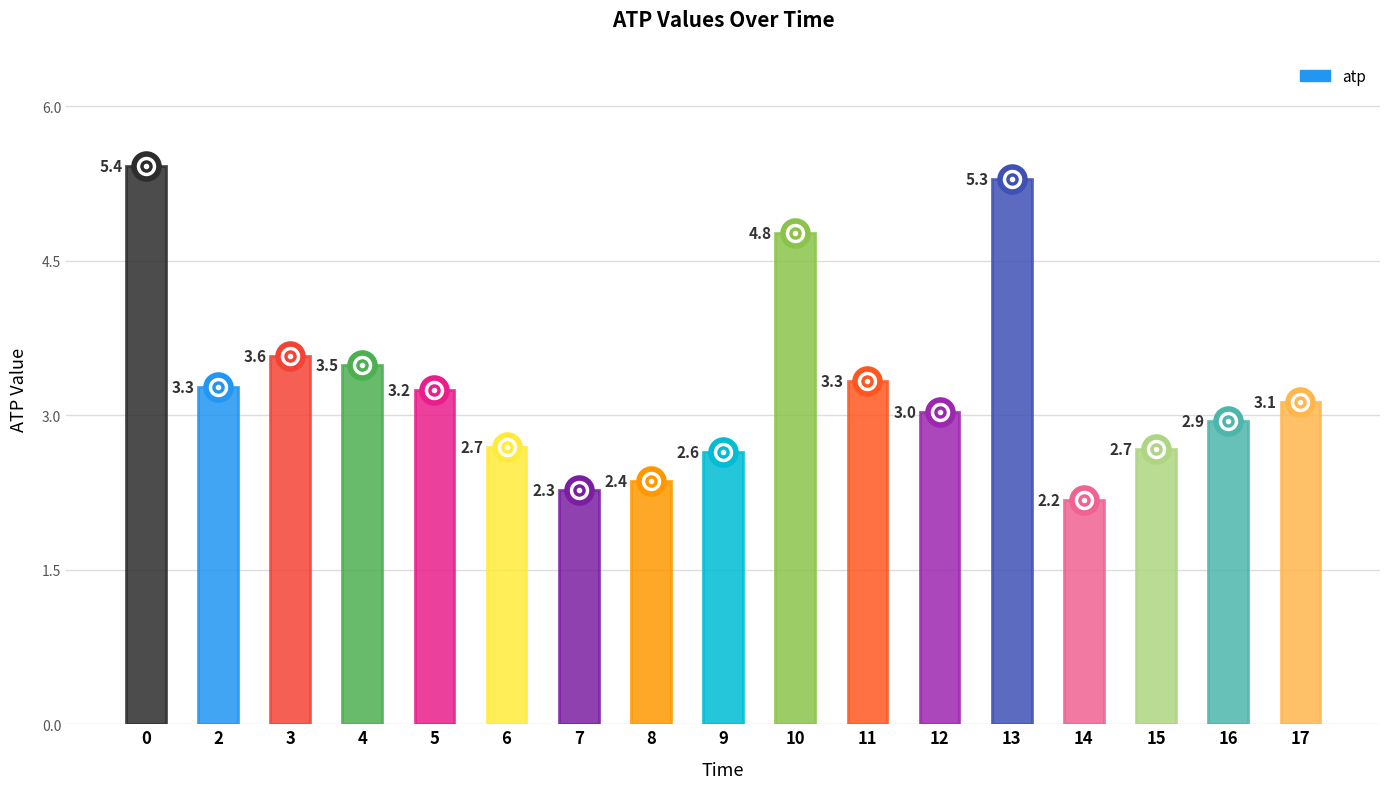

Rank the categories by value from lowest to highest.

14, 7, 8, 9, 15, 6, 16, 12, 17, 5, 2, 11, 4, 3, 10, 13, 0